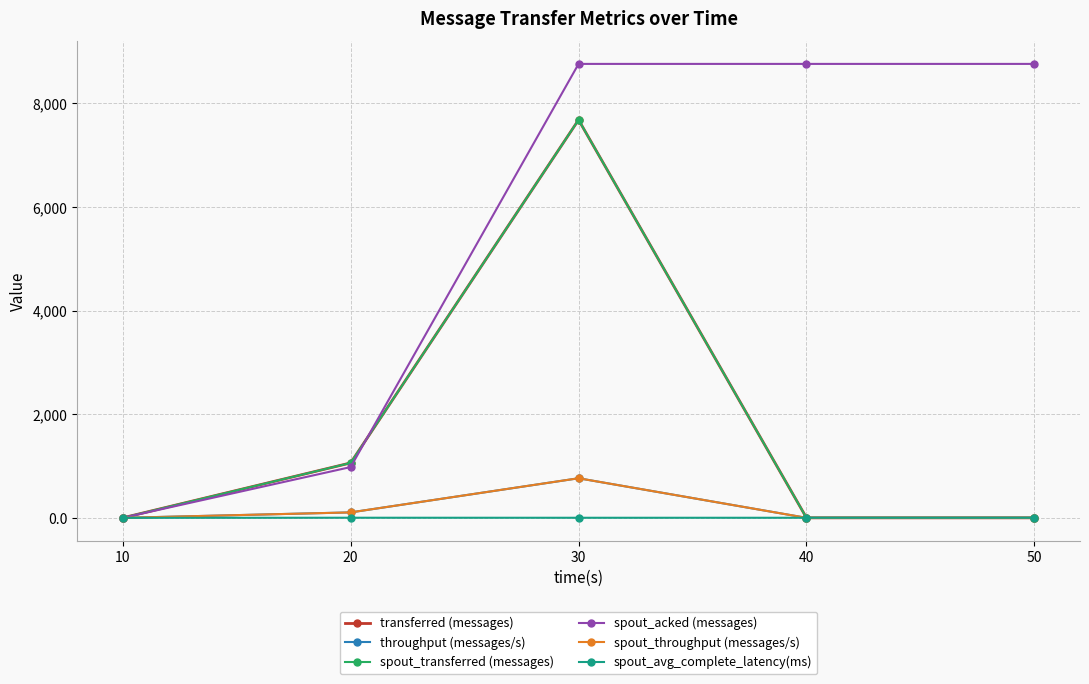

Is the value of spout_avg_complete_latency(ms) at 50 greater than the value of spout_throughput (messages/s) at 40?

Yes